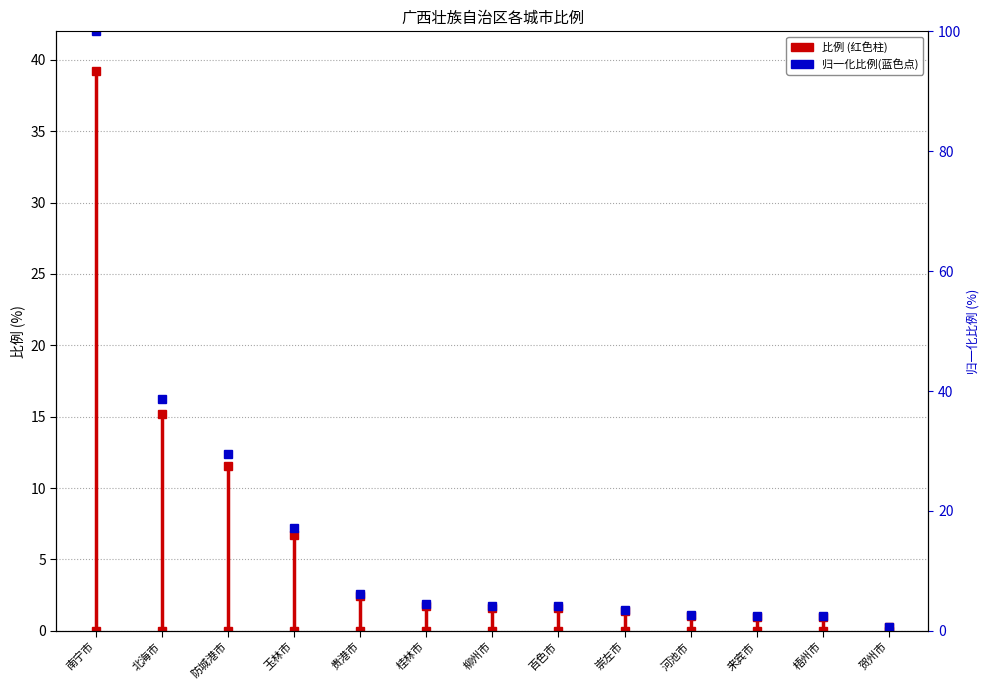

The value at 南宁市 is 149.9. True or false?

False